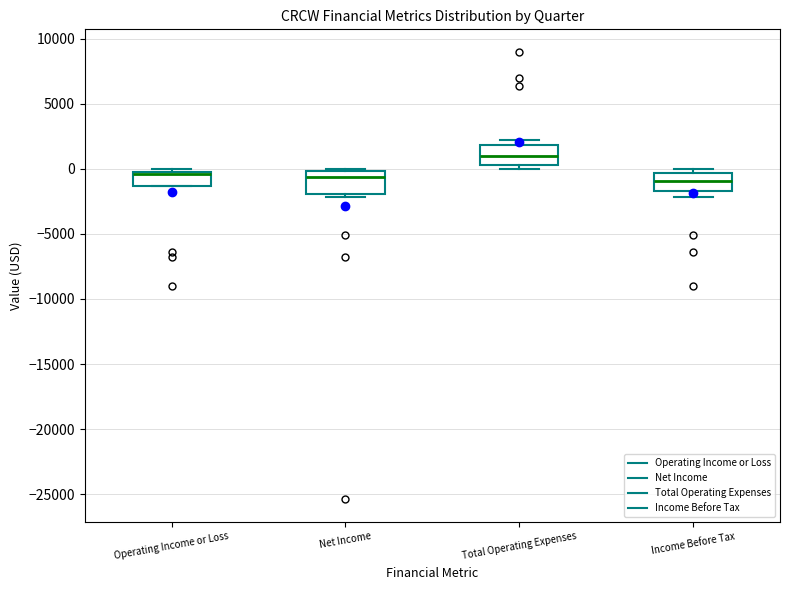

Where is the upper edge of the box for Operating Income or Loss on the y-axis? The values are not printed on the chart, so give them approximately, as read against the axis.

0